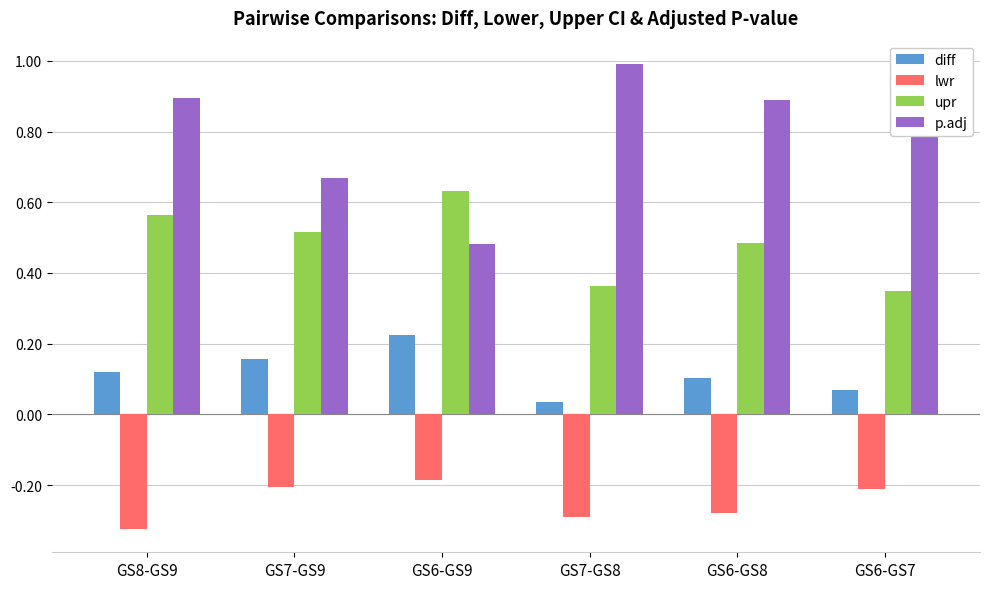

Is it true that diff equals 0.0 at GS6-GS7?

False